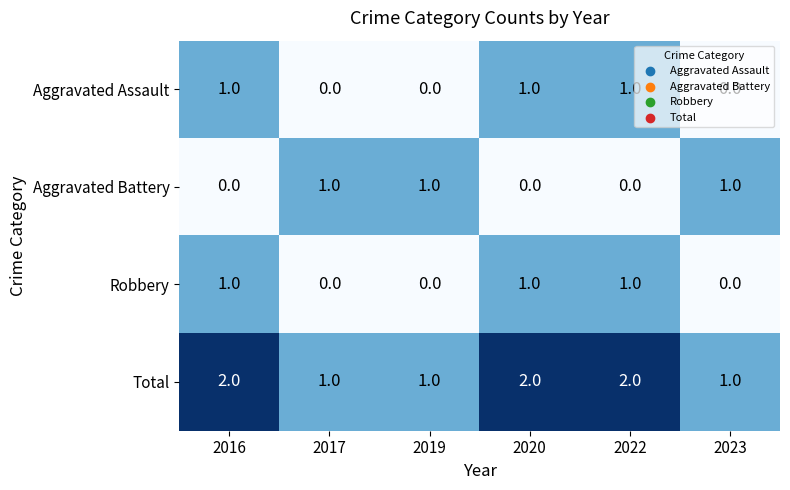

What is the difference between the highest and lowest values at 2023?

1